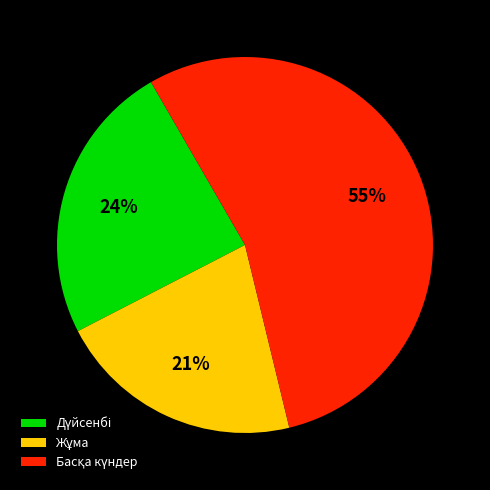

How many segments does this pie chart have?

3